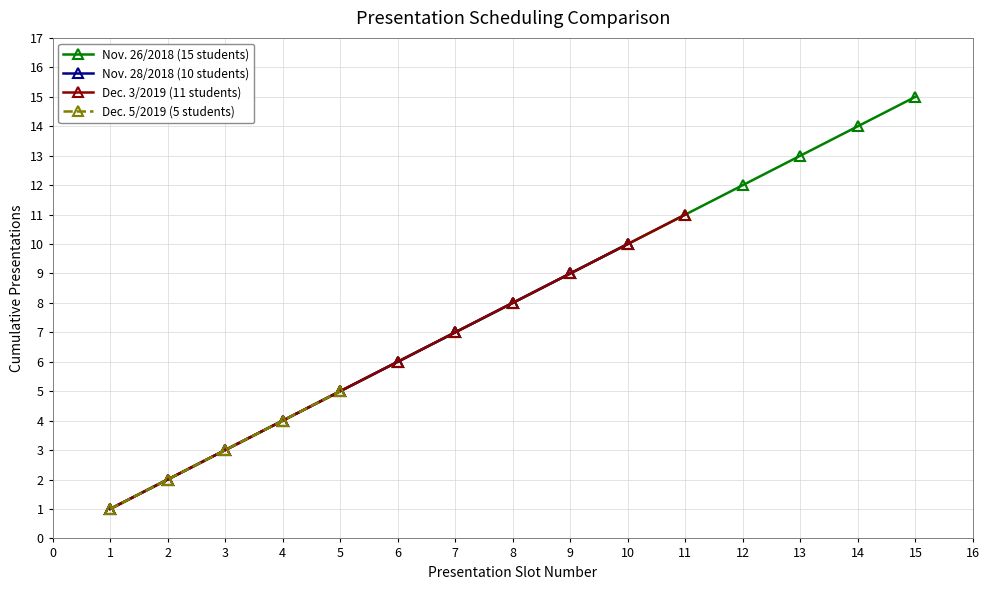

The value of Nov. 26/2018 (15 students) at 6 is 4. True or false?

False